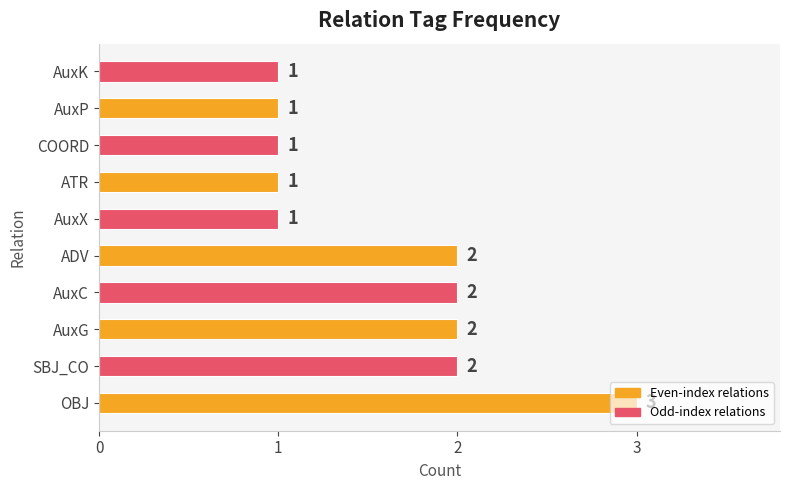

What is the sum of all values?

16